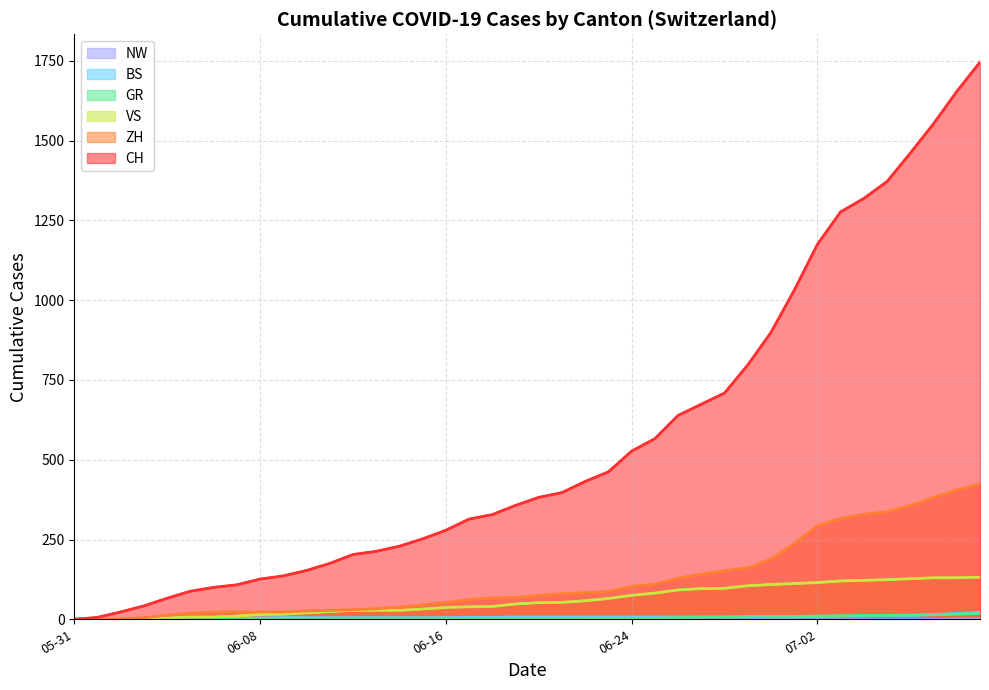

How many values in VS are above zero?

38